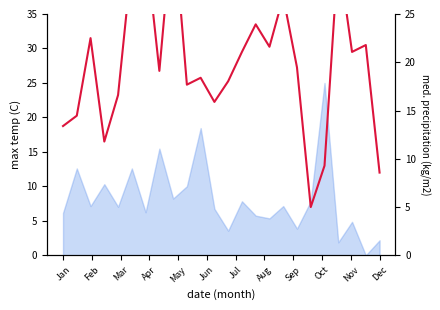

The chart shows a value of 46.9 at Jun. True or false?

False